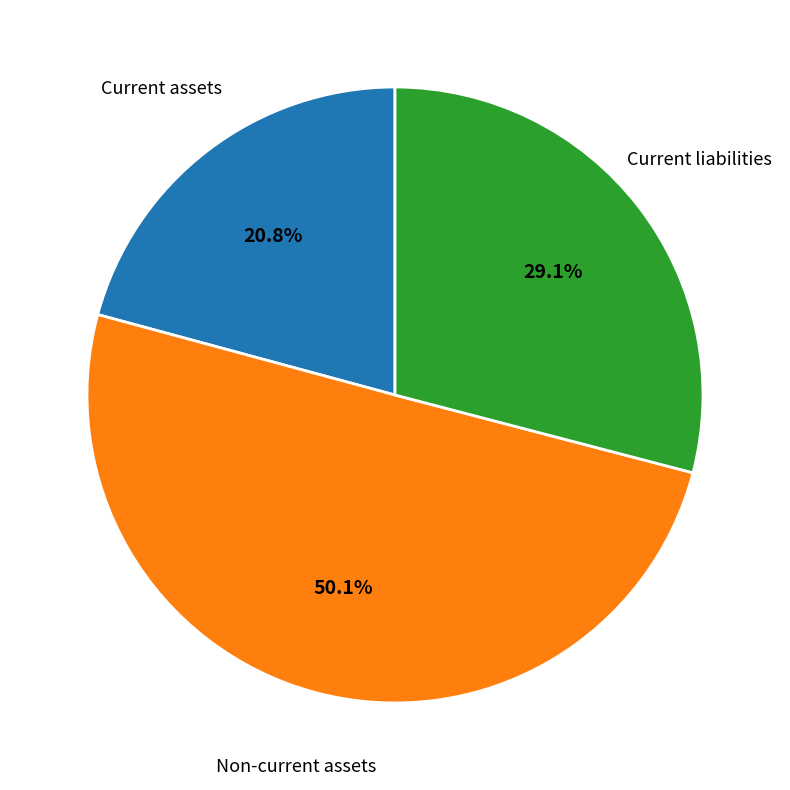

Rank the categories by value from highest to lowest.

Non-current assets, Current liabilities, Current assets